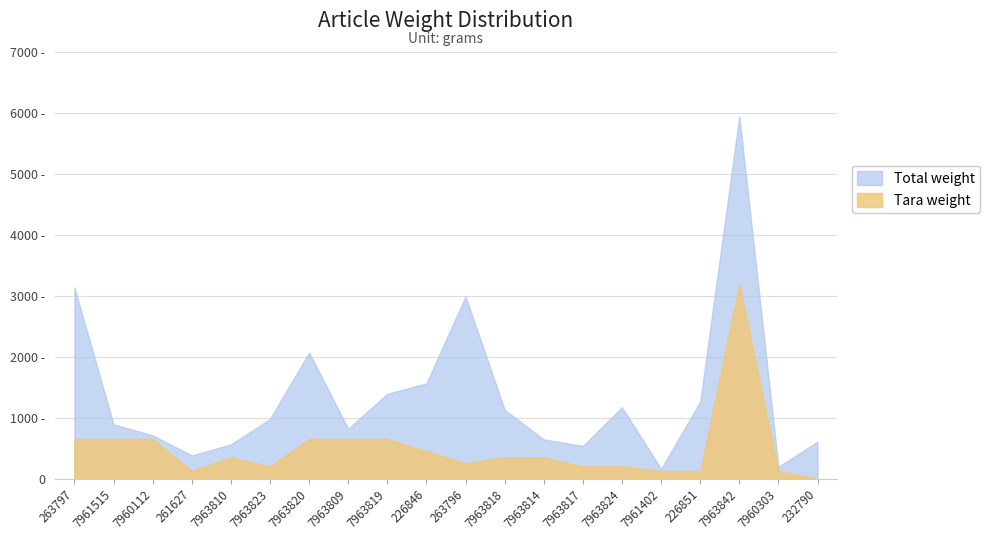

What is the maximum value for Total weight?

5945.0